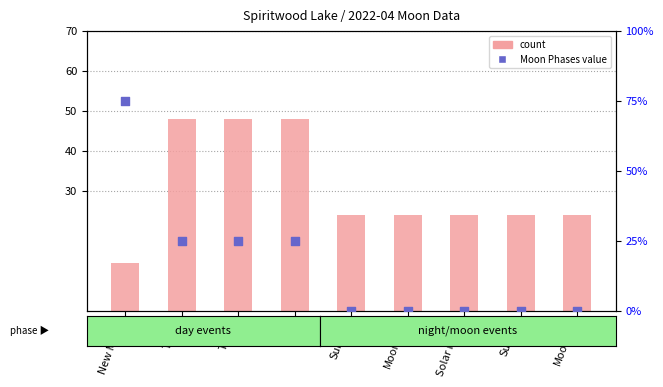

Which series reaches the minimum Y coordinate?

Moon Phases value